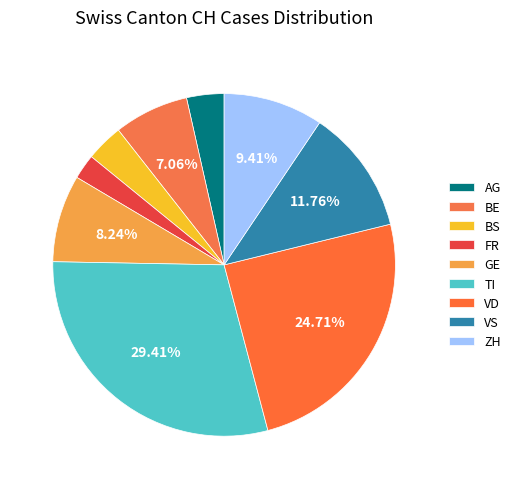

Is there any slice that represents more than half of the pie?

No